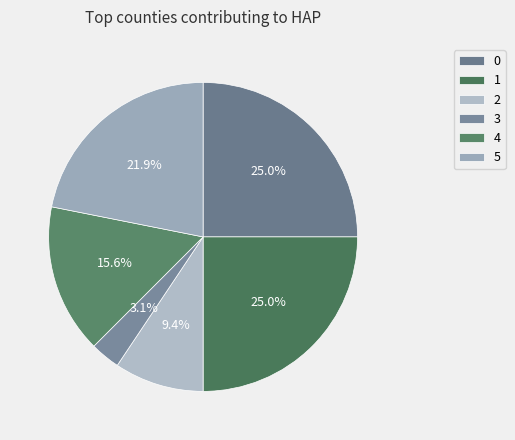

How many slices are in this pie chart?

6